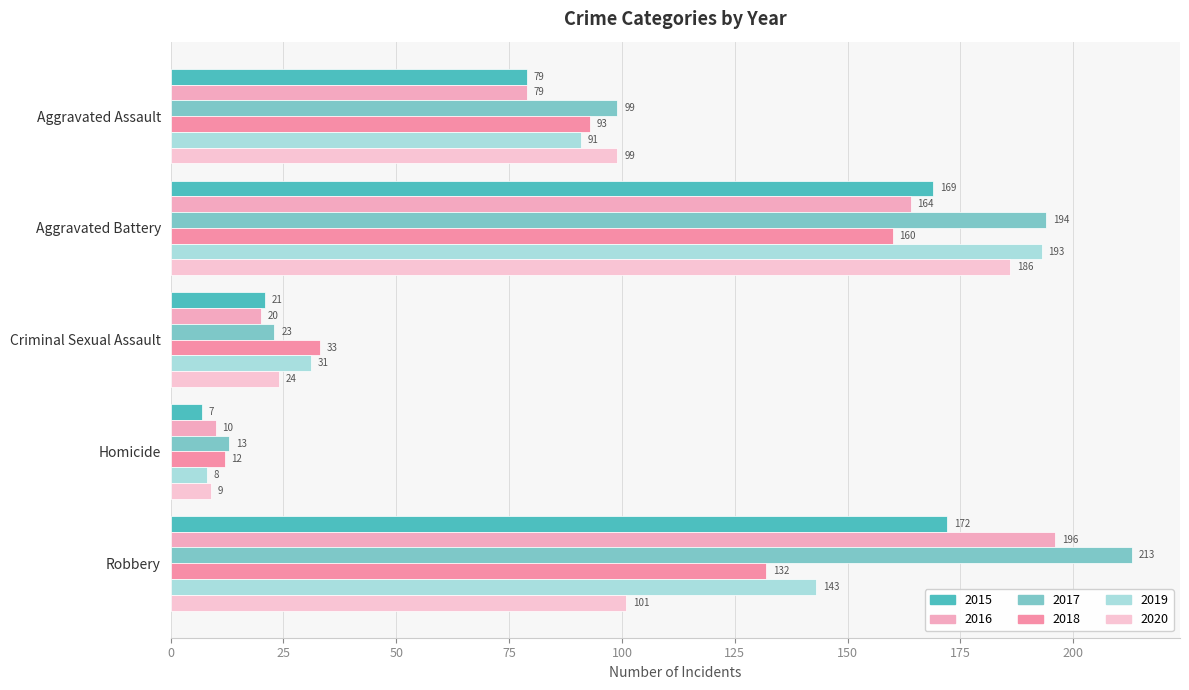

What is the difference between the 2020 values at Aggravated Assault and Aggravated Battery?

87